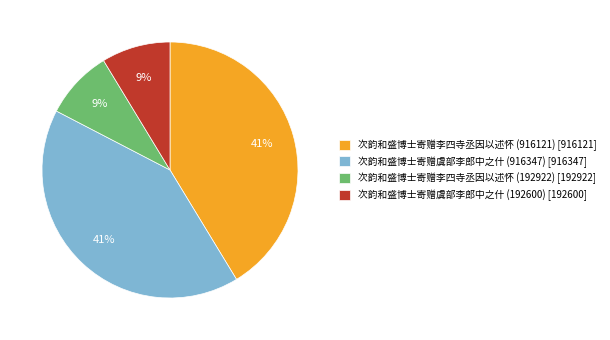

Which has a higher value, 次韵和盛博士寄赠李四寺丞因以述怀 (916121) [916121] or 次韵和盛博士寄赠李四寺丞因以述怀 (192922) [192922]?

次韵和盛博士寄赠李四寺丞因以述怀 (916121) [916121]